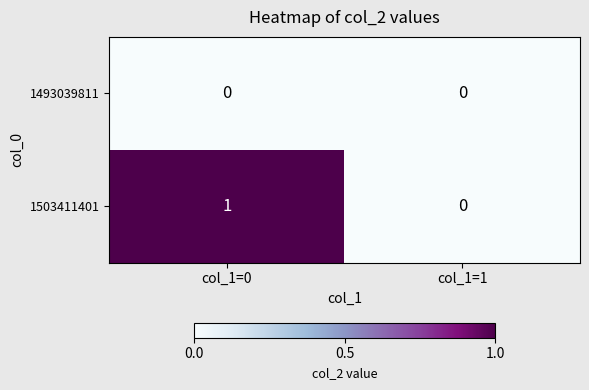

True or false: 1503411401 has a value of 1 at col_1=0.

True